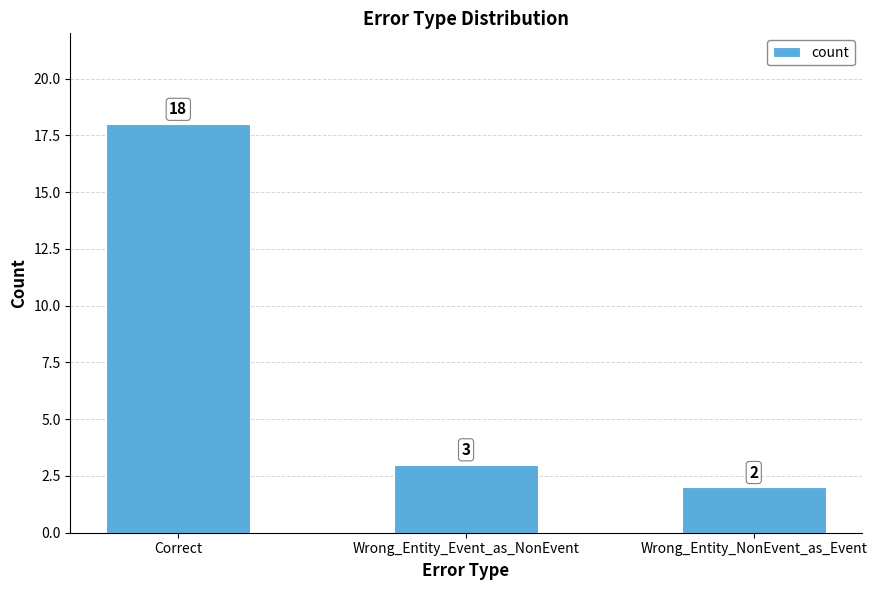

Between Correct and Wrong_Entity_Event_as_NonEvent, which is larger?

Correct